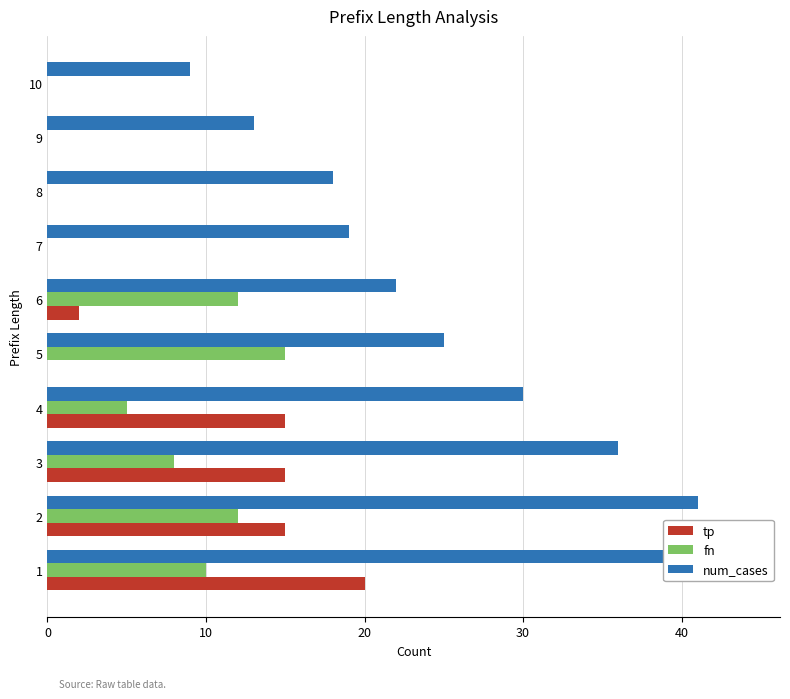

Which series has the largest range (max minus min)?

num_cases